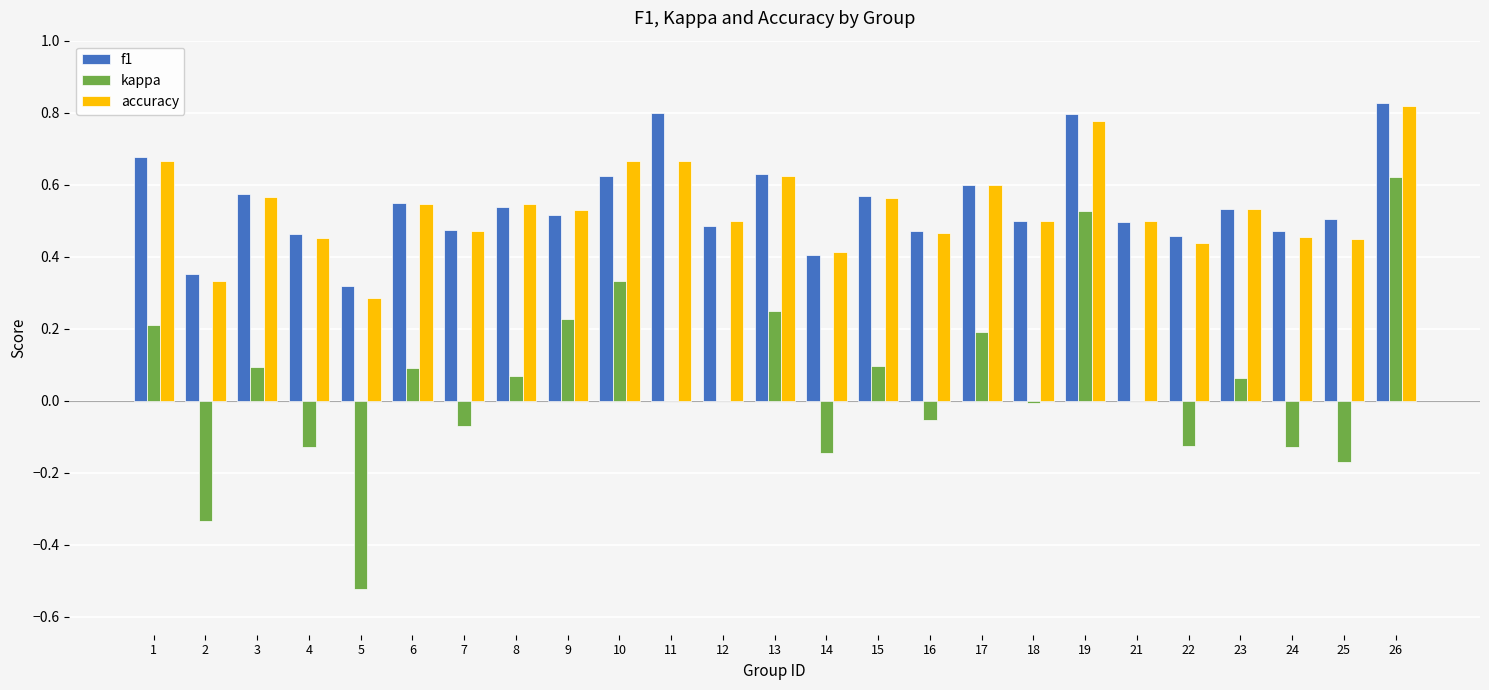

Count the accuracy values in the range 0 to 1.

25